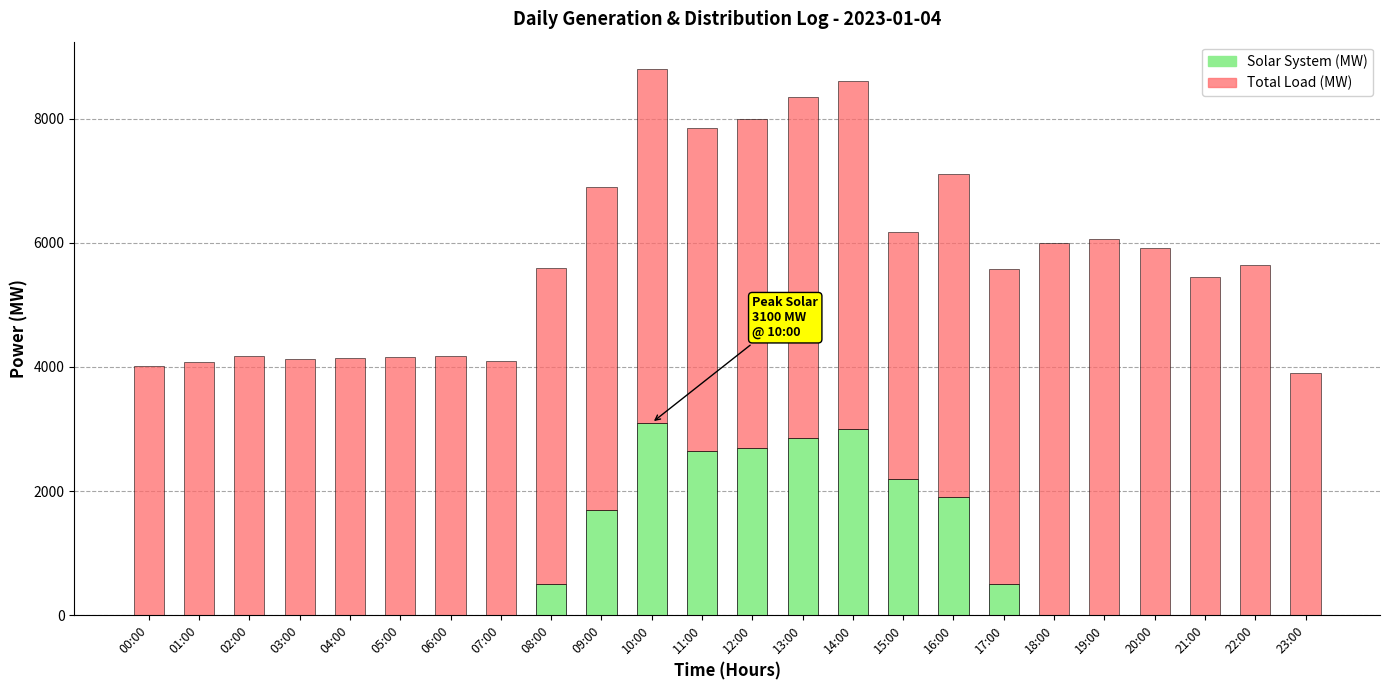

Where is Solar System (MW) nearest to the value 1550?

09:00